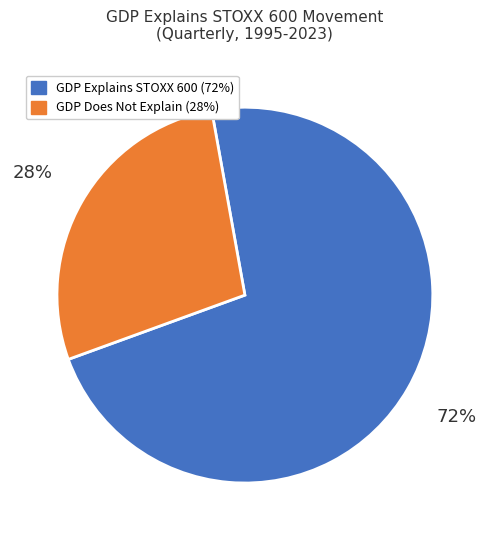

Does any single category account for the majority?

Yes